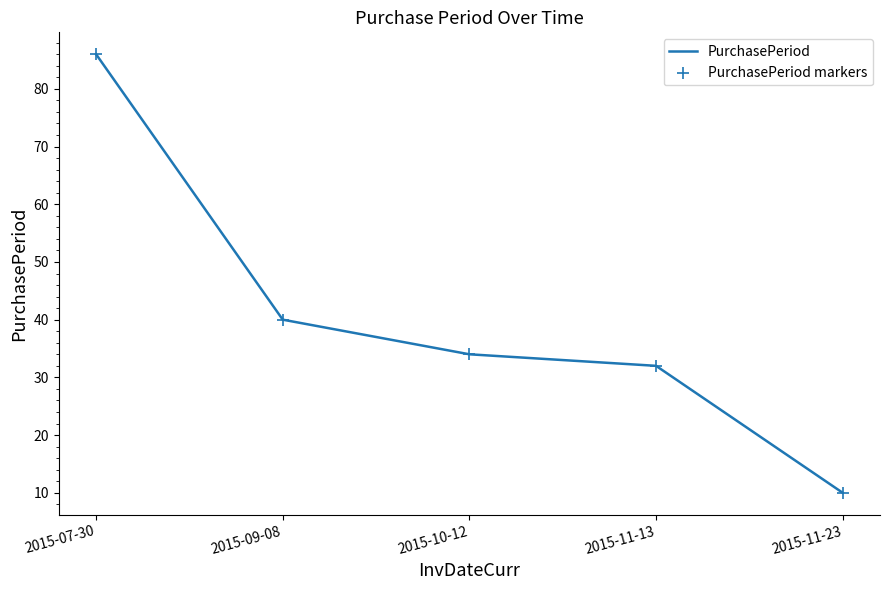

What position from the left is 2015-11-13?

4